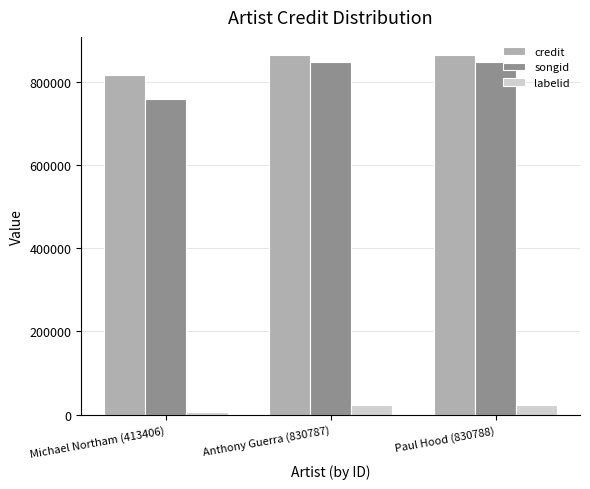

Which series has the largest range (max minus min)?

songid